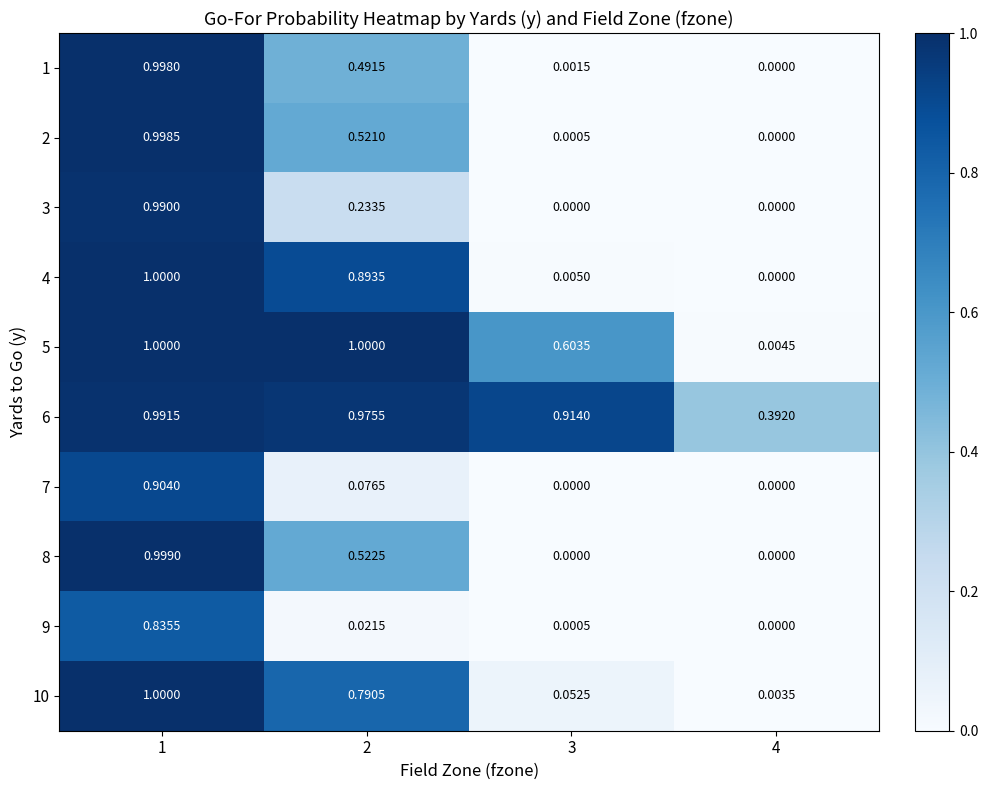

What is the maximum value shown in the chart?

1.0